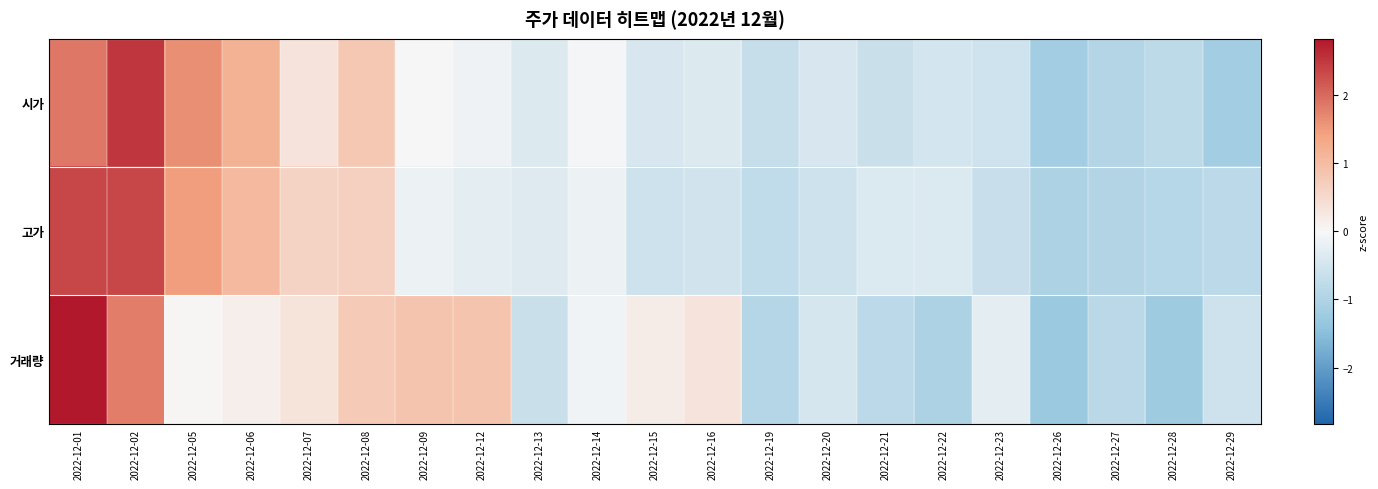

Reading right to left, what are all the values shown in this chart?

시가: 2022-12-29=-1.2	2022-12-28=-0.8	2022-12-27=-0.9	2022-12-26=-1.2	2022-12-23=-0.6	2022-12-22=-0.5	2022-12-21=-0.6	2022-12-20=-0.4	2022-12-19=-0.7	2022-12-16=-0.4	2022-12-15=-0.4	2022-12-14=-0.1	2022-12-13=-0.4	2022-12-12=-0.1	2022-12-09=0.0	2022-12-08=0.8	2022-12-07=0.3	2022-12-06=1.2	2022-12-05=1.6	2022-12-02=2.5	2022-12-01=1.9
고가: 2022-12-29=-0.8	2022-12-28=-0.9	2022-12-27=-1.0	2022-12-26=-1.0	2022-12-23=-0.6	2022-12-22=-0.4	2022-12-21=-0.4	2022-12-20=-0.6	2022-12-19=-0.8	2022-12-16=-0.5	2022-12-15=-0.6	2022-12-14=-0.1	2022-12-13=-0.3	2022-12-12=-0.3	2022-12-09=-0.1	2022-12-08=0.7	2022-12-07=0.6	2022-12-06=1.0	2022-12-05=1.5	2022-12-02=2.3	2022-12-01=2.3
거래량: 2022-12-29=-0.6	2022-12-28=-1.2	2022-12-27=-0.8	2022-12-26=-1.3	2022-12-23=-0.3	2022-12-22=-1.0	2022-12-21=-0.8	2022-12-20=-0.5	2022-12-19=-0.9	2022-12-16=0.3	2022-12-15=0.2	2022-12-14=-0.1	2022-12-13=-0.6	2022-12-12=0.9	2022-12-09=0.9	2022-12-08=0.8	2022-12-07=0.3	2022-12-06=0.1	2022-12-05=0.0	2022-12-02=1.8	2022-12-01=2.8